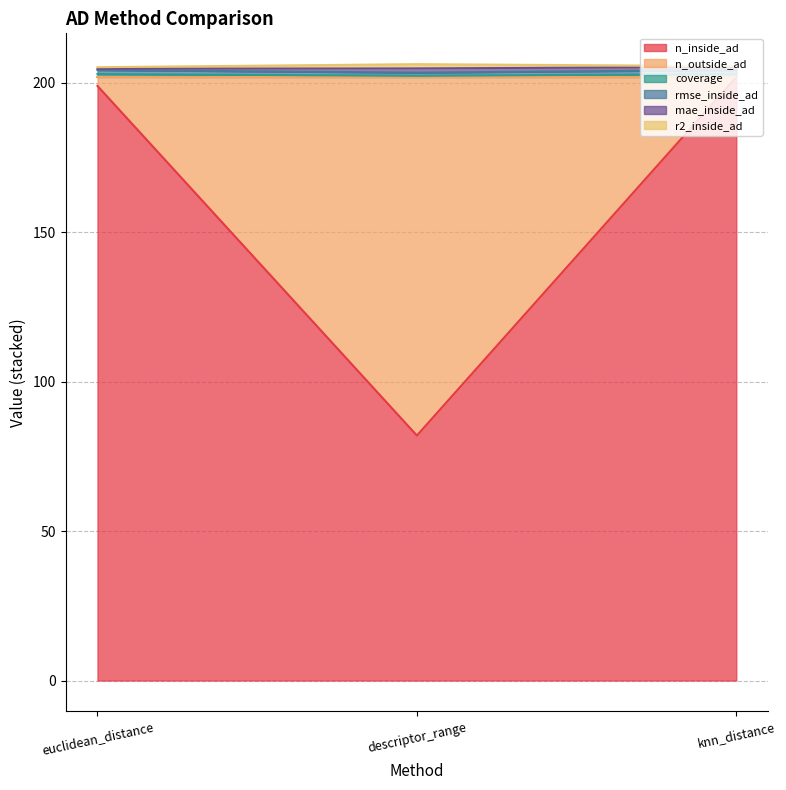

The n_inside_ad series shows 85.0 at euclidean_distance. True or false?

False